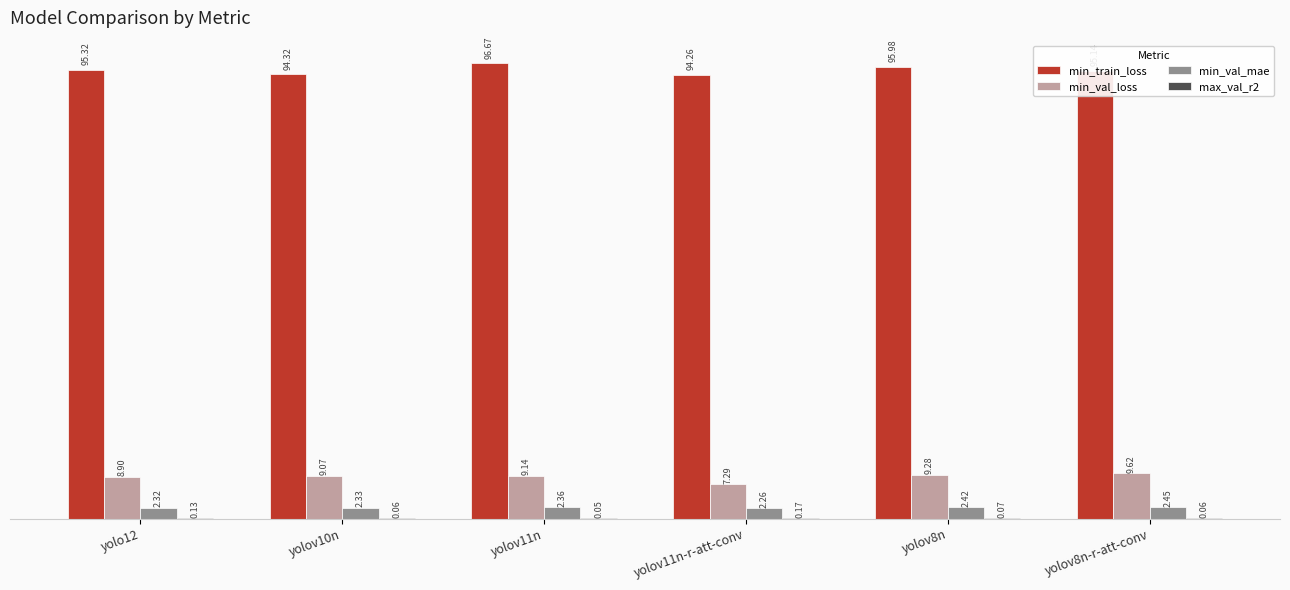

How many data points in min_val_loss are above 9?

4